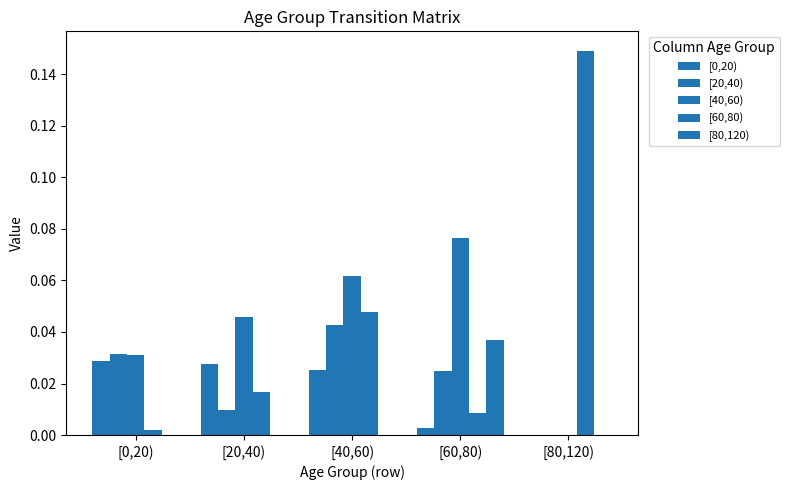

What is the maximum value for [40,60)?

0.1